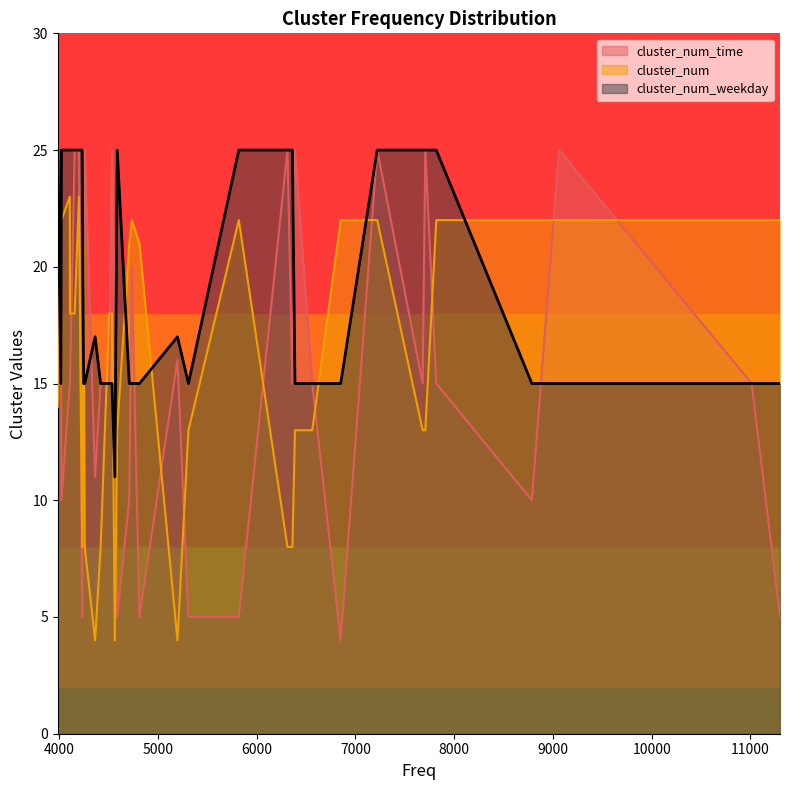

At which category is the sum across all series the highest?

4200